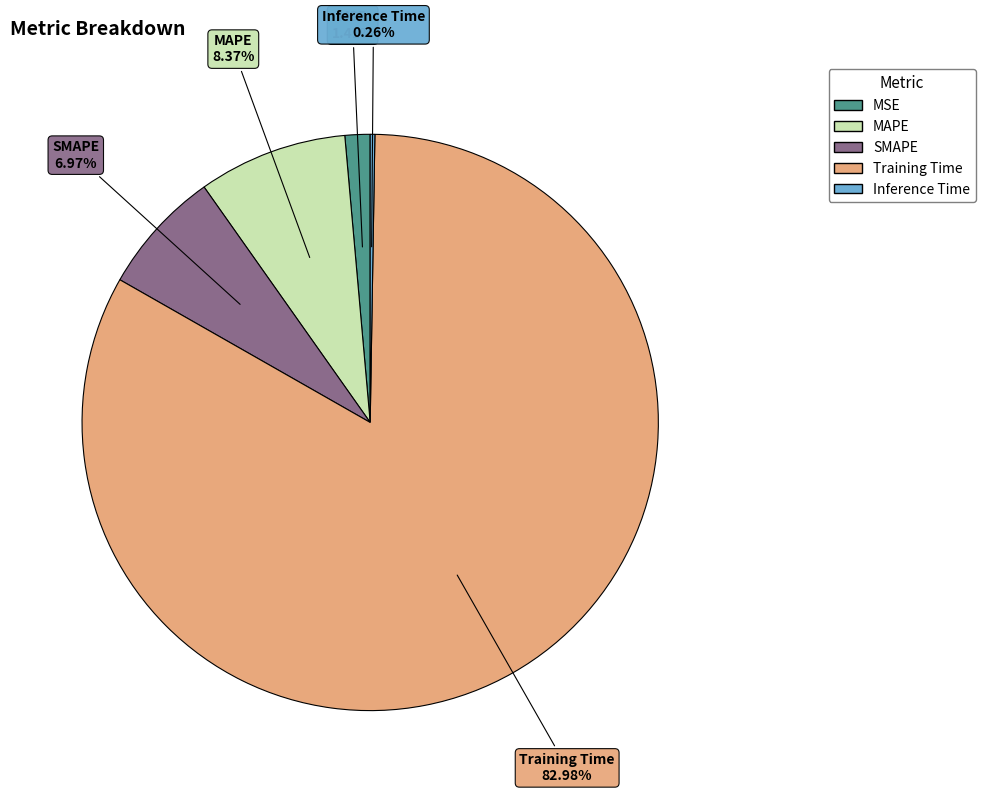

To the nearest percent, what portion does MAPE represent?

8%